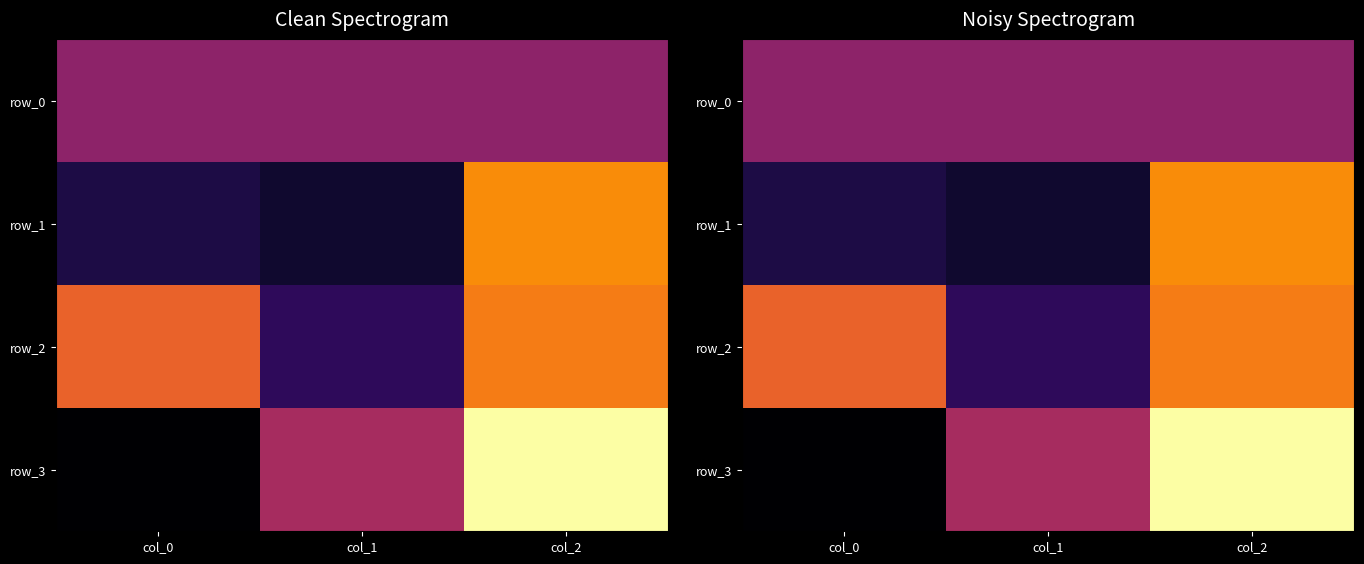

How many values in row_2 are below zero?

1